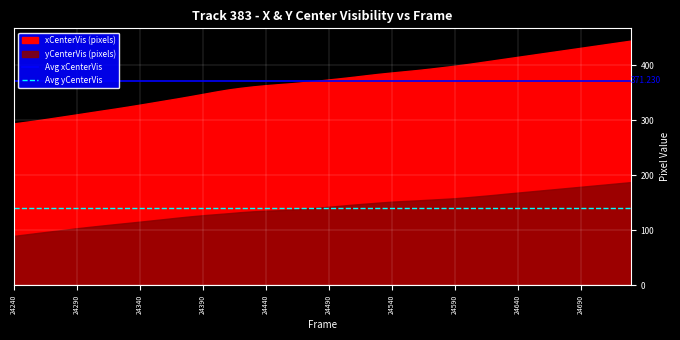

How many lines are shown in the chart?

2